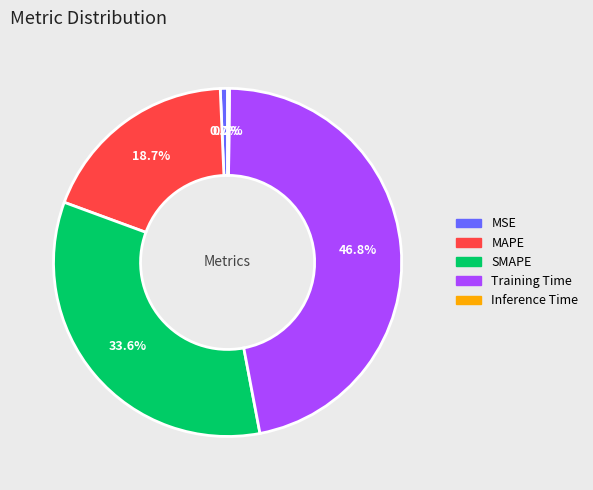

True or false: MSE accounts for 1% of the total.

True